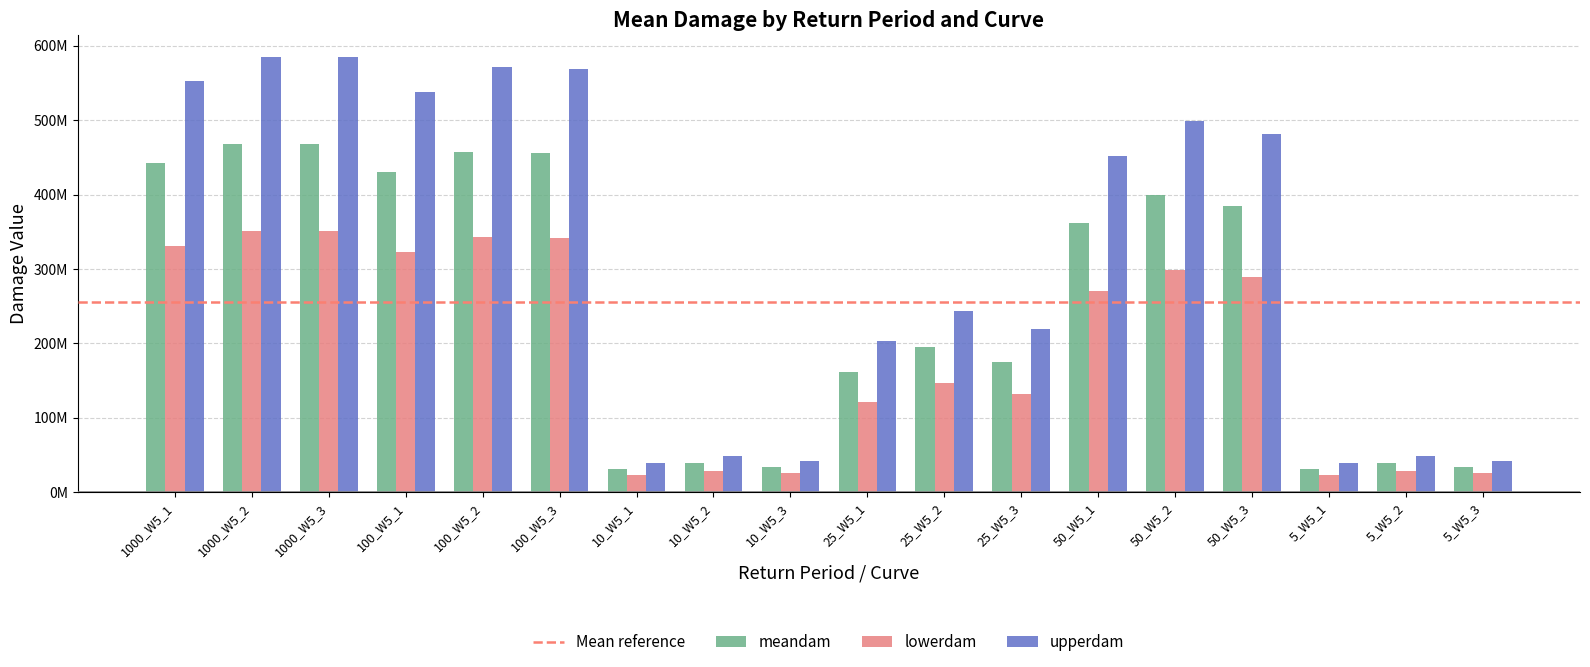

Does the chart contain stacked bars?

No